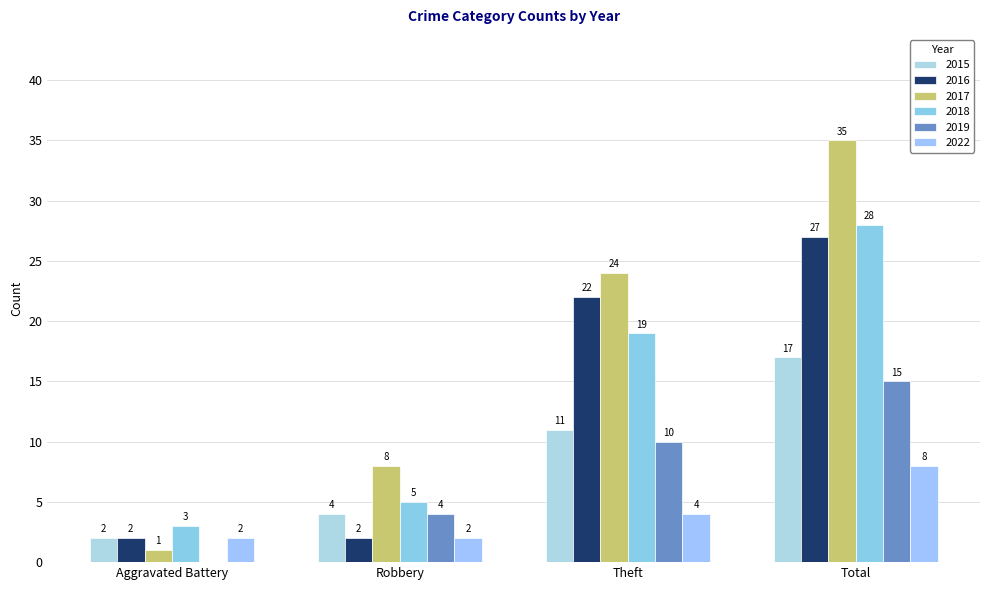

Reading left to right, list all the values displayed in this chart.

2015: 2	4	11	17
2016: 2	2	22	27
2017: 1	8	24	35
2018: 3	5	19	28
2019: 0	4	10	15
2022: 2	2	4	8